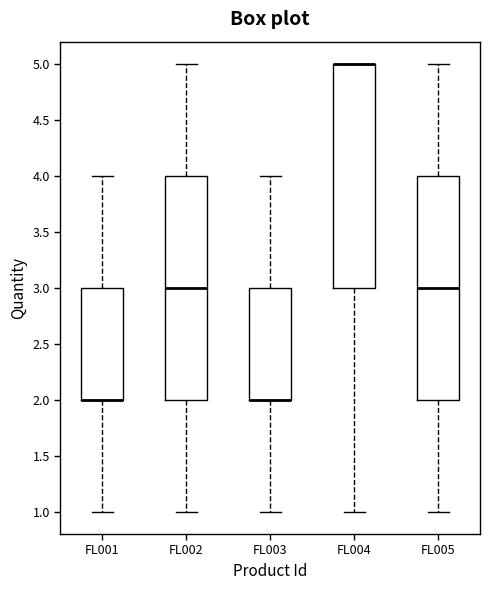

Reading left to right, transcribe this box plot: for each box, give where its median line is, the range the box spans, and where its two whiskers end, as read against the y-axis. The values are not printed on the chart, so give them approximately, as read against the axis.

FL001: median 2 (drawn on the box's lower edge), box 2 to 3, whiskers 1 to 4
FL002: median 3, box 2 to 4, whiskers 1 to 5
FL003: median 2 (drawn on the box's lower edge), box 2 to 3, whiskers 1 to 4
FL004: median 5 (drawn on the box's upper edge), box 3 to 5, whiskers 1 to 5
FL005: median 3, box 2 to 4, whiskers 1 to 5